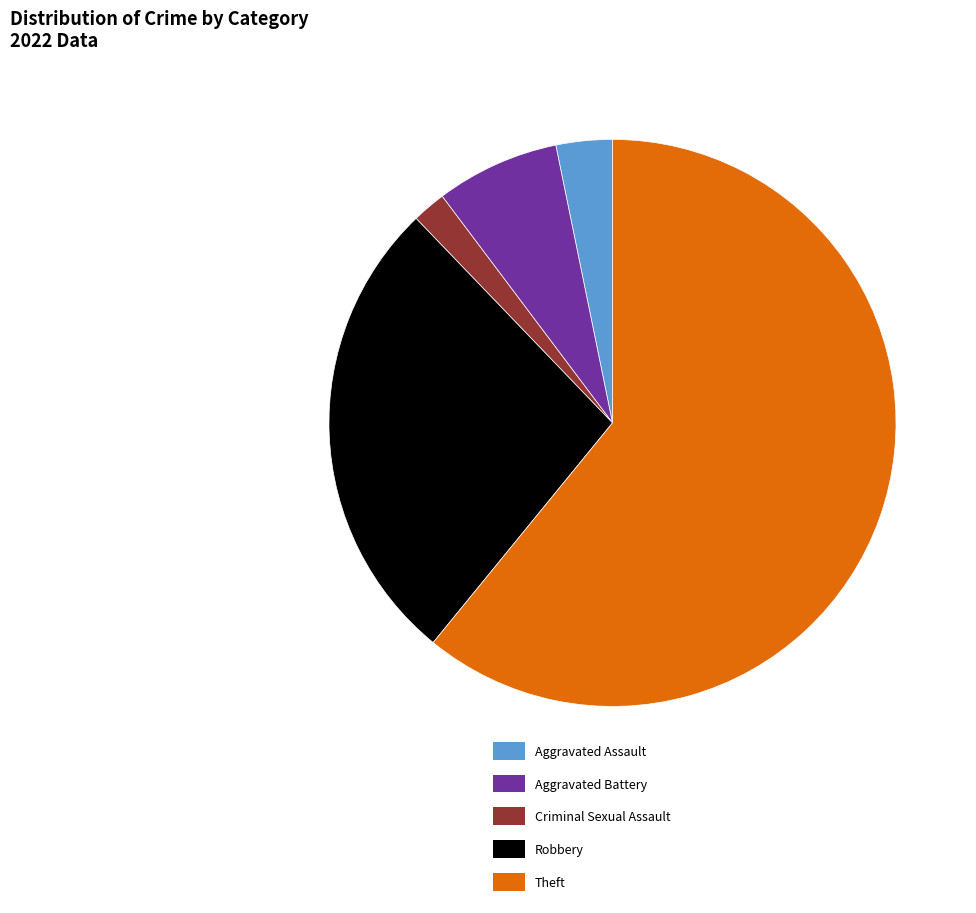

True or false: Robbery accounts for 27% of the total.

True